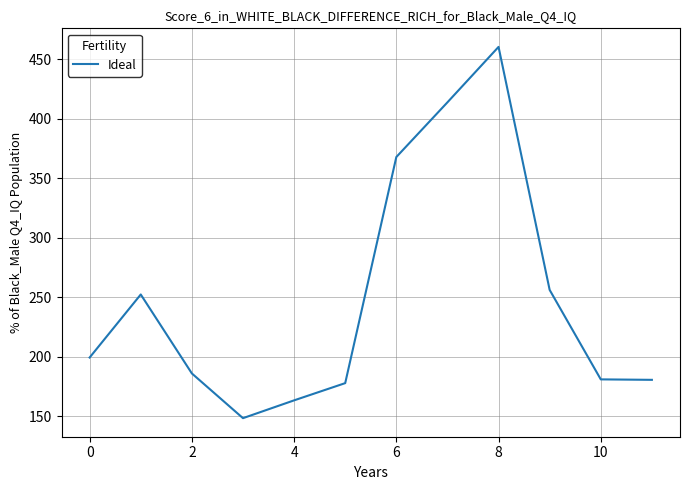

What is the minimum value shown in the chart?

148.6